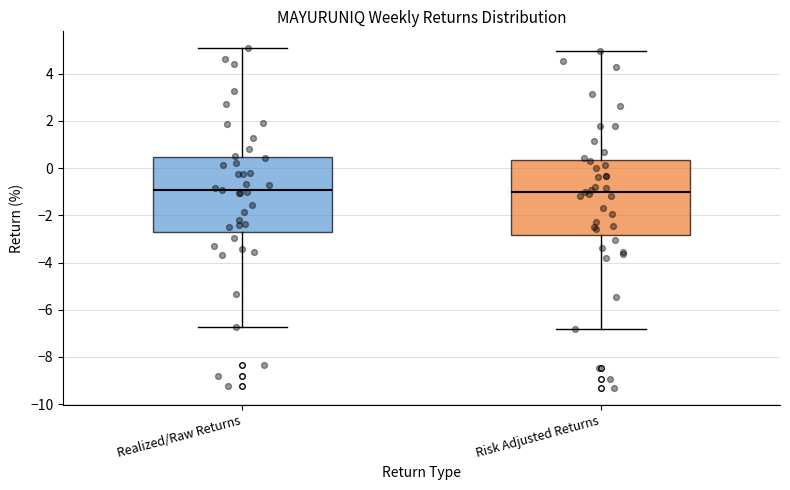

Where is the upper edge of the box for Realized/Raw Returns on the y-axis? The values are not printed on the chart, so give them approximately, as read against the axis.

0.4